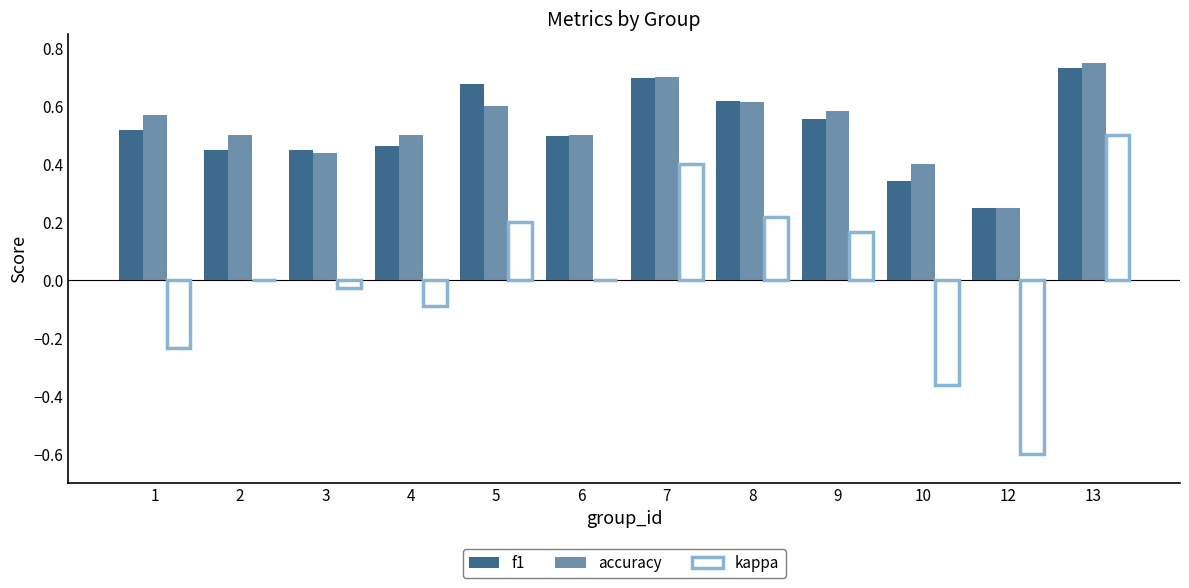

Count the number of data series in this chart.

3